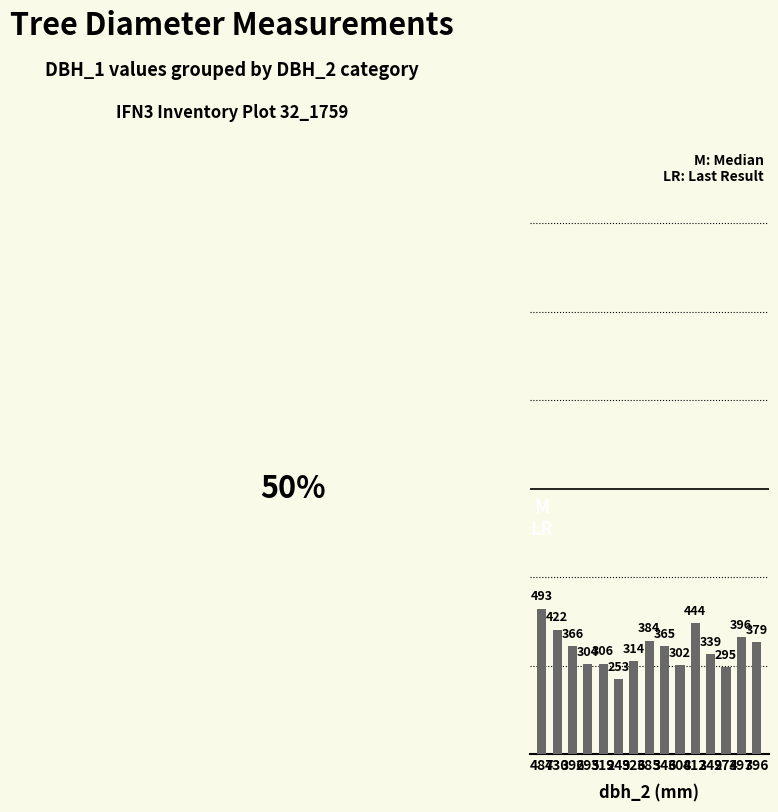

Reading left to right, what are all the values shown in this chart?

493	422	366	304	306	253	314	384	365	302	444	339	295	396	379